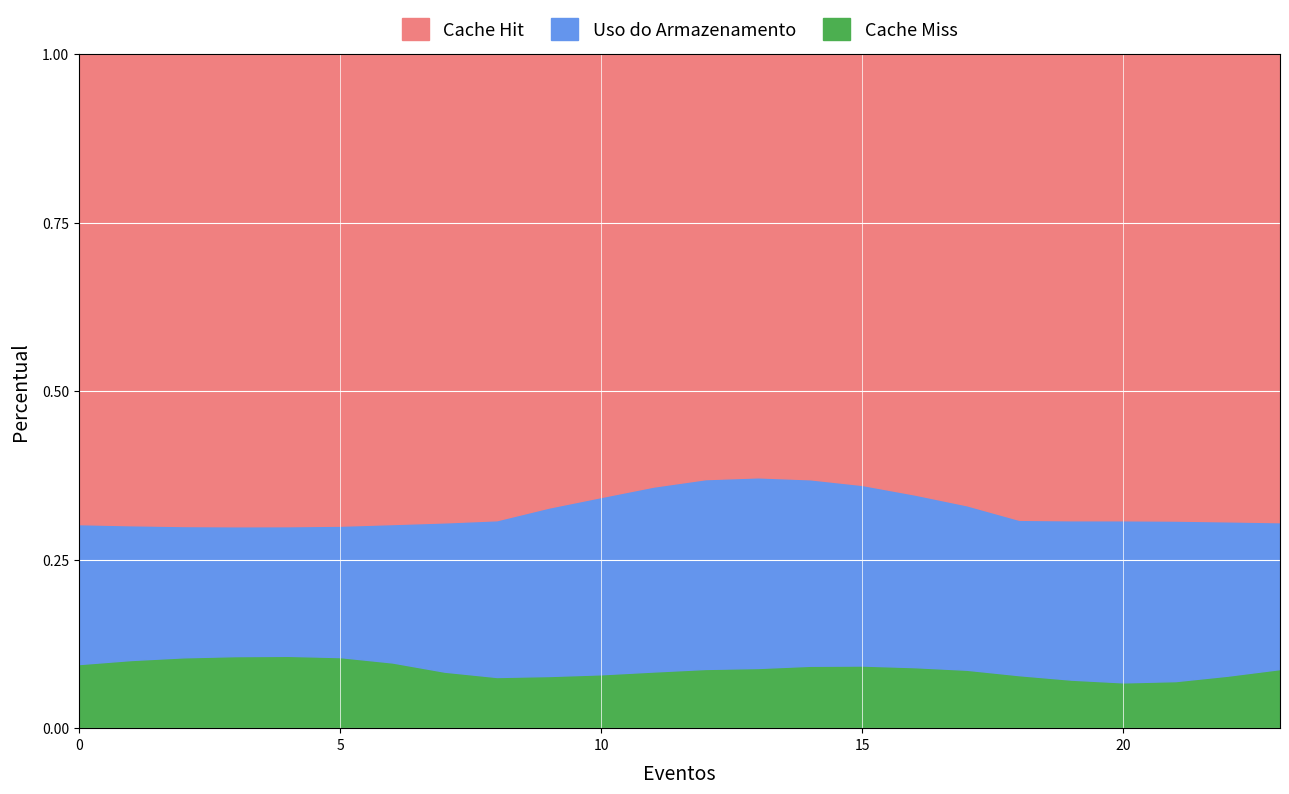

The Cache Miss series shows 0.1 at 15. True or false?

True